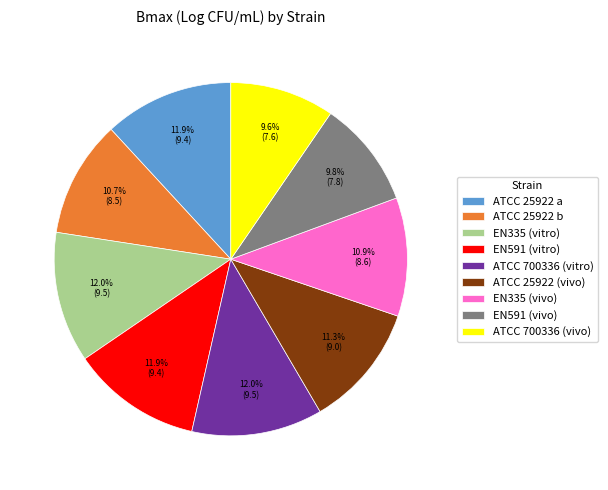

To the nearest percent, what is the difference between the EN335 (vivo) and ATCC 25922 a slice percentages?

1%